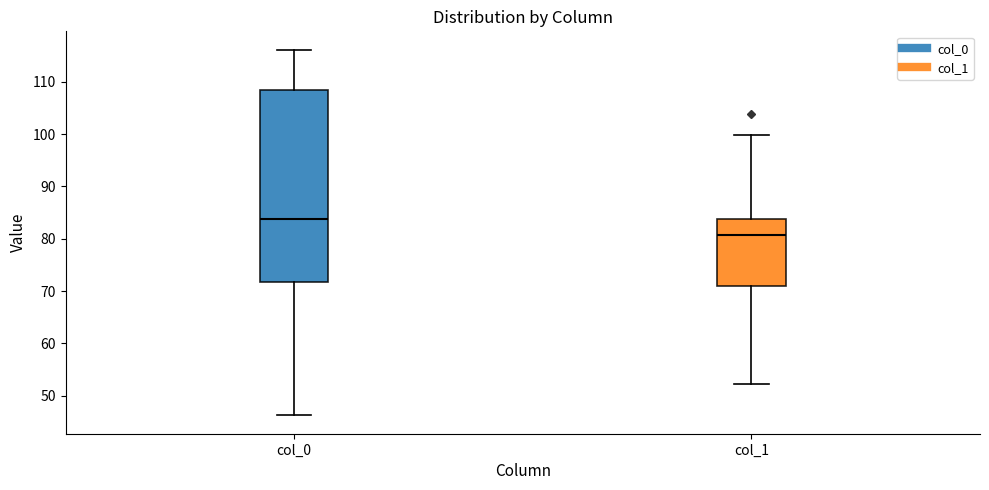

Reading left to right, transcribe this box plot: for each box, give where its median line is, the range the box spans, and where its two whiskers end, as read against the y-axis. The values are not printed on the chart, so give them approximately, as read against the axis.

col_0: median 84, box 72 to 109, whiskers 46 to 116
col_1: median 81, box 71 to 84, whiskers 52 to 100